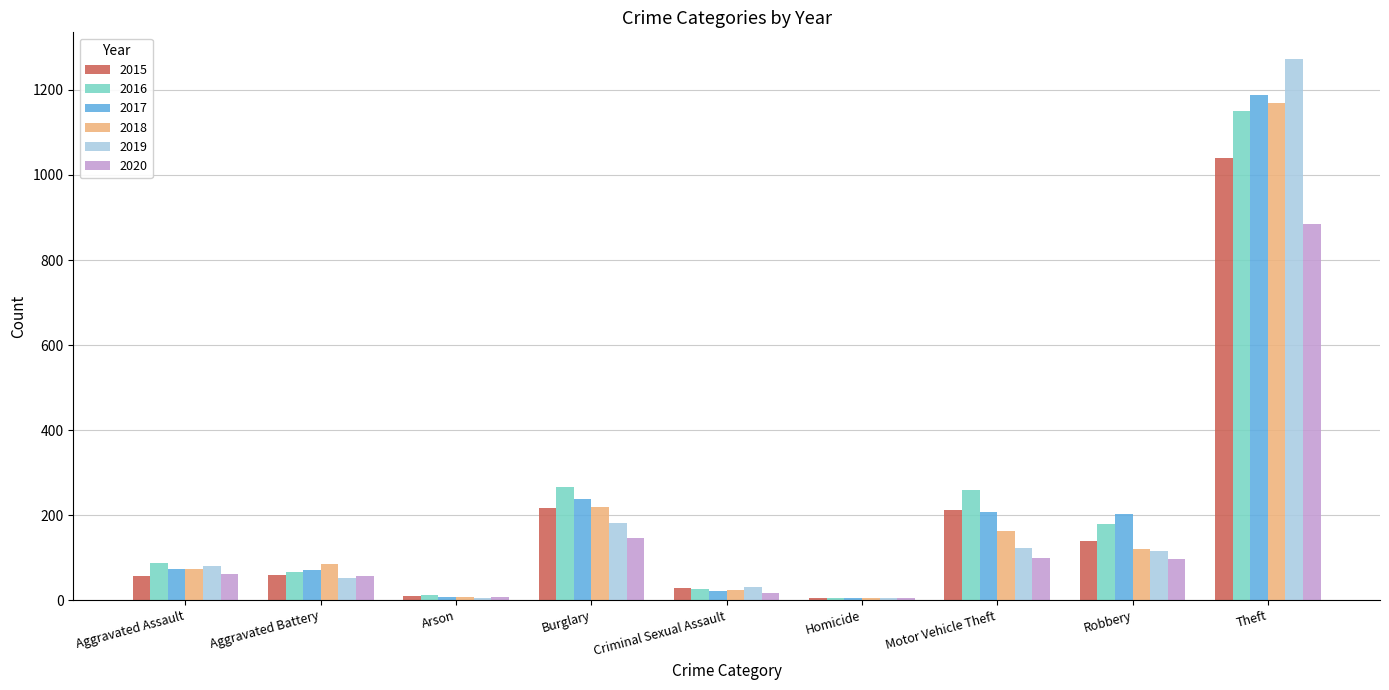

How many series are shown in this chart?

6